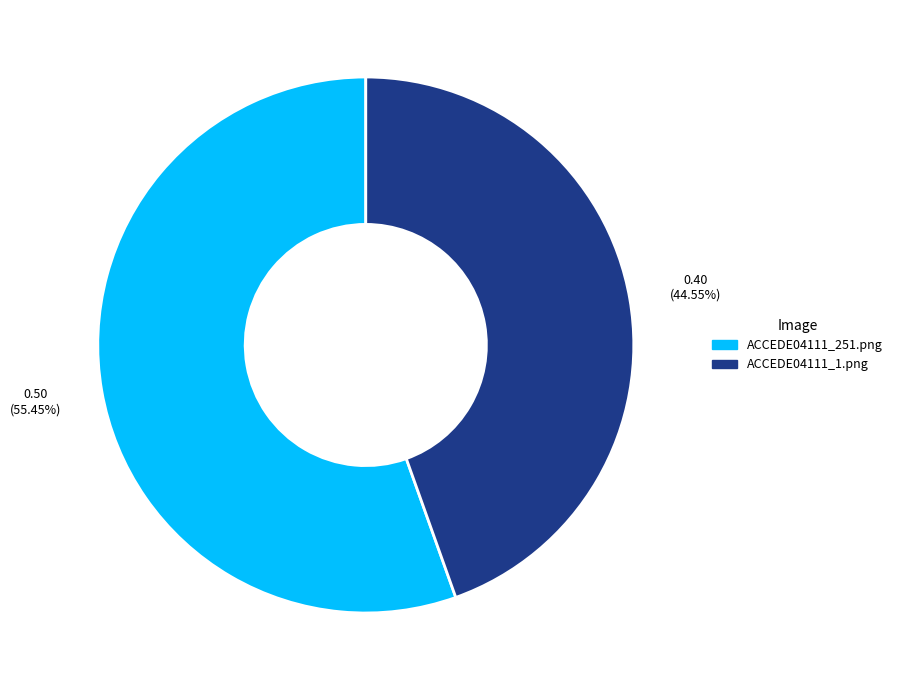

Is there any slice that represents more than half of the pie?

Yes